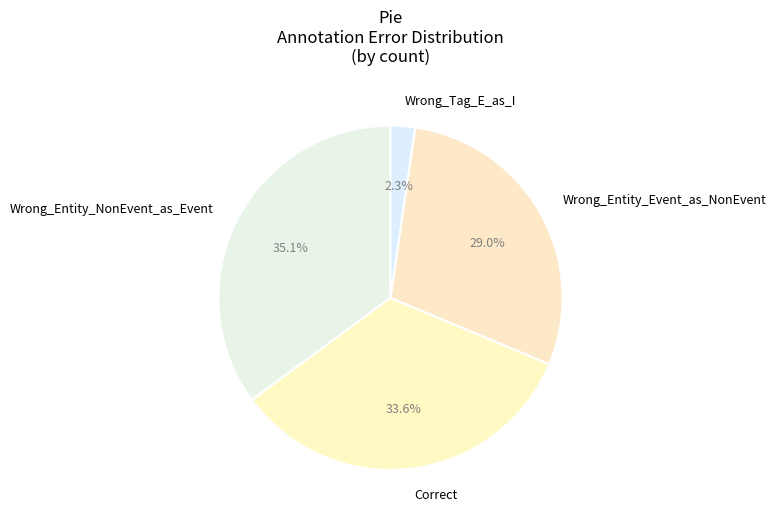

How much of the chart is everything except Wrong_Tag_E_as_I?

97.7%